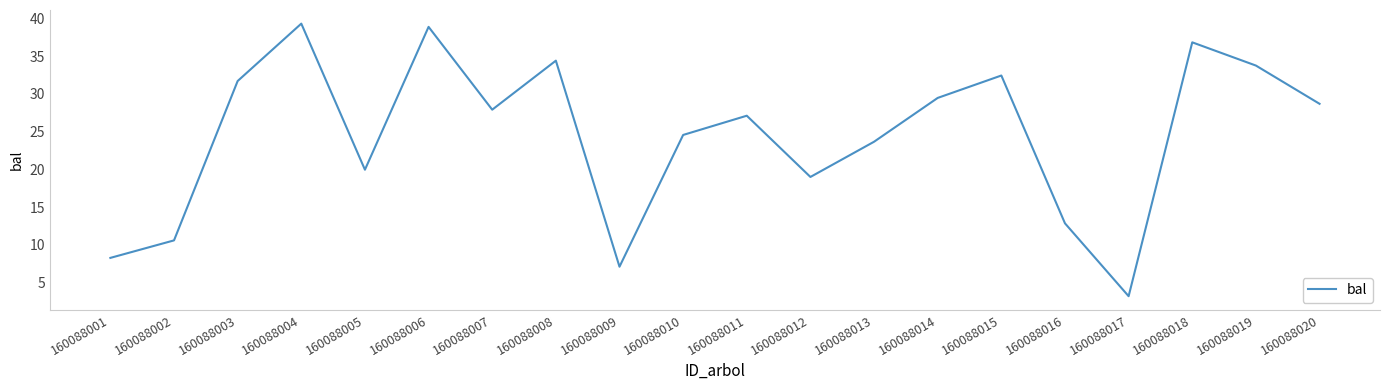

Where is the first local maximum?

160088004